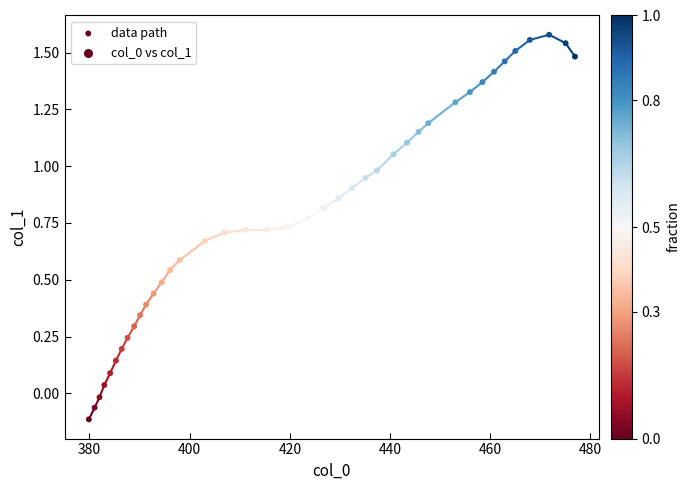

What is the range of X values (max minus min)?

97.1